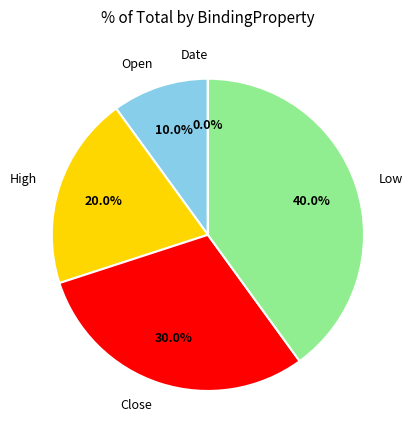

Approximately how many times larger is the value at High compared to Open?

2.0